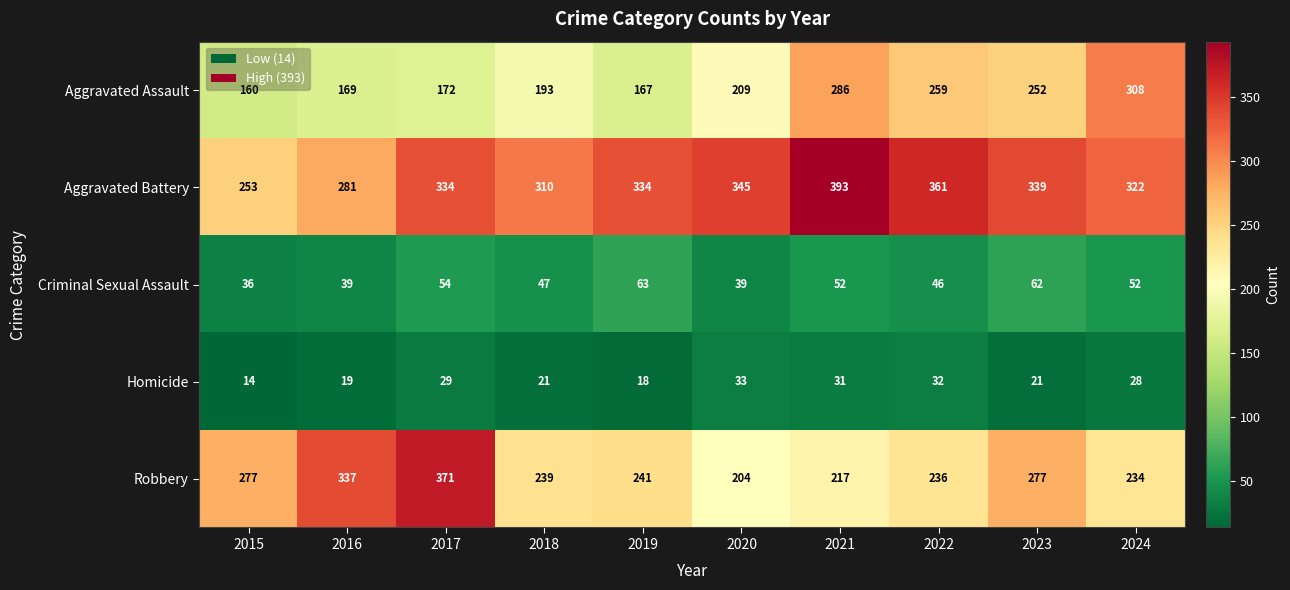

What is the sum of all Aggravated Battery values?

3272